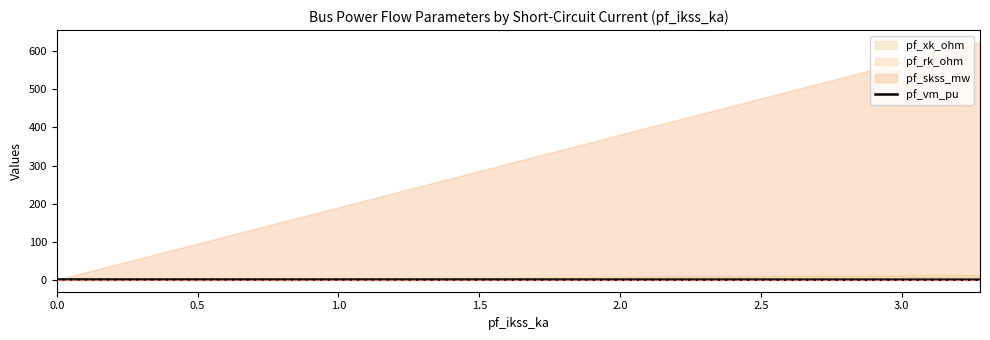

True or false: the data shows 0.9 at 0.0.

True